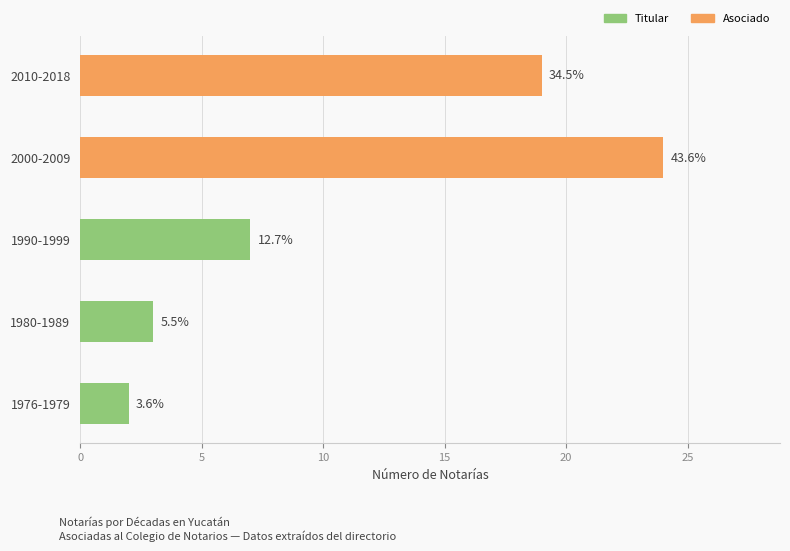

How many bars are there in total?

5